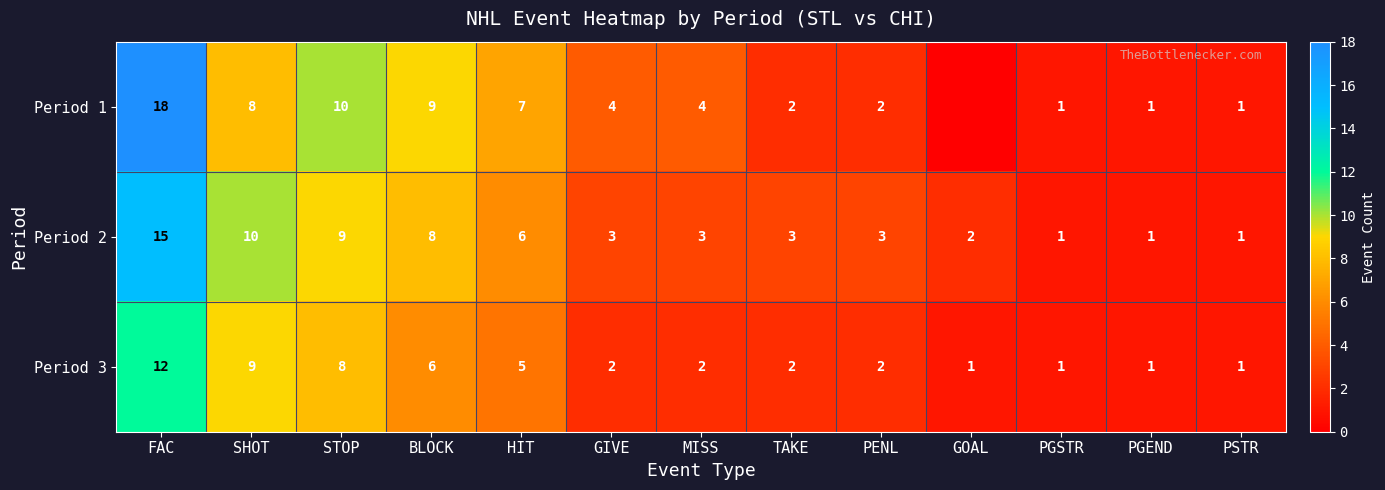

Which category has the lowest value across all series?

GOAL